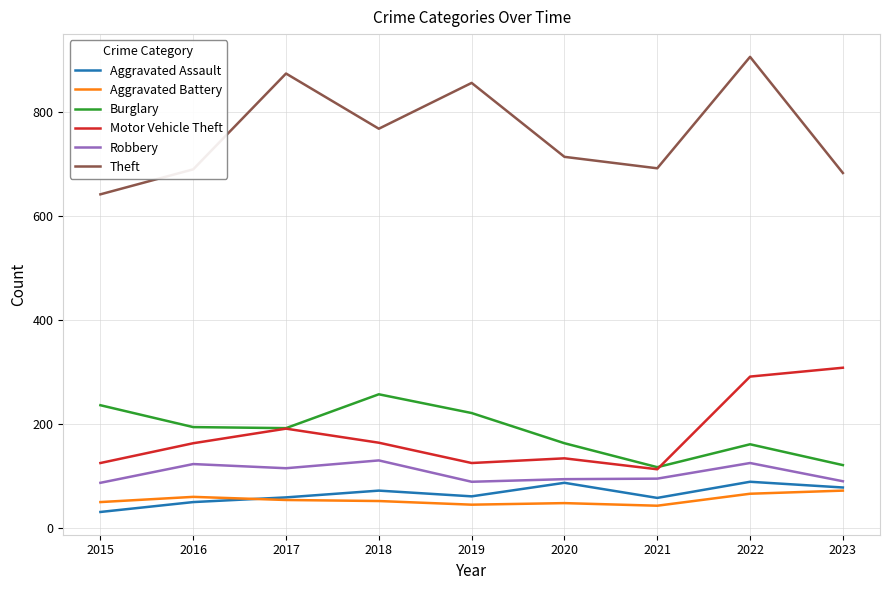

Is it true that Burglary equals 110 at 2015?

False